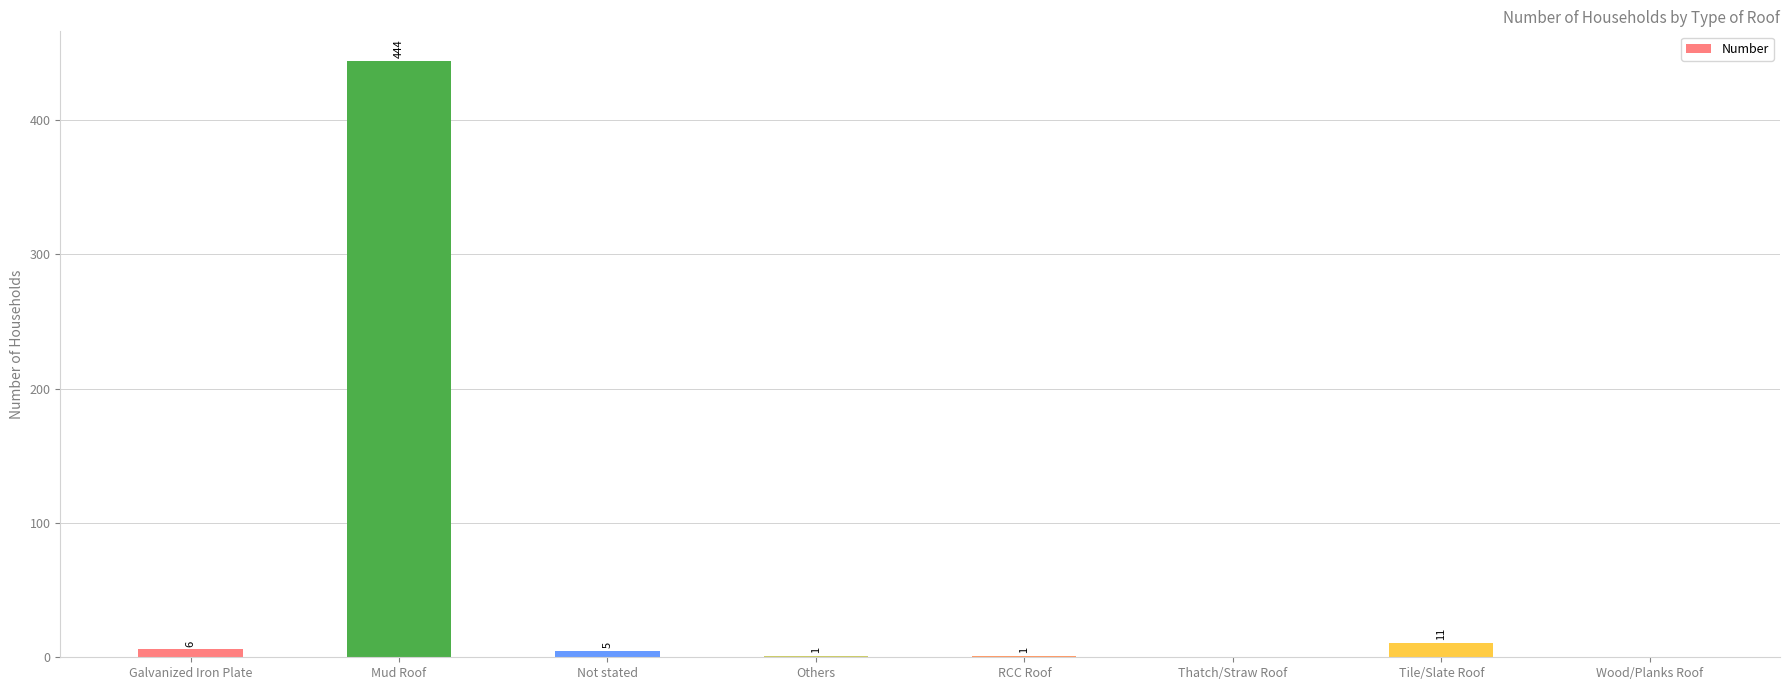

Between Mud Roof and RCC Roof, which is larger?

Mud Roof